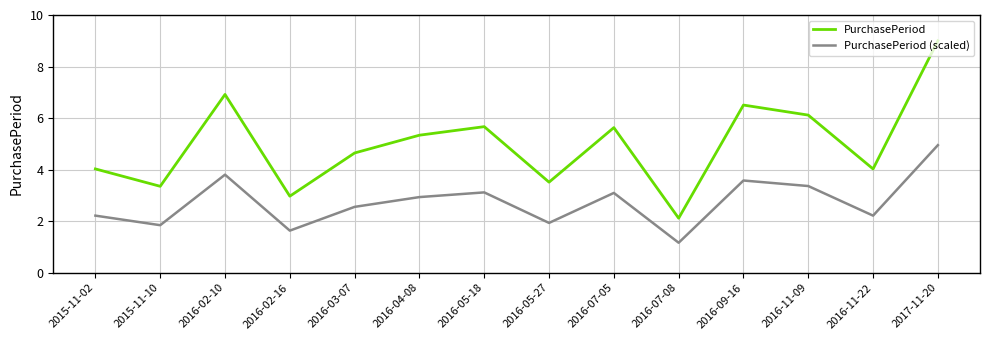

In PurchasePeriod, how many points are lower than both neighbors (excluding endpoints)?

5